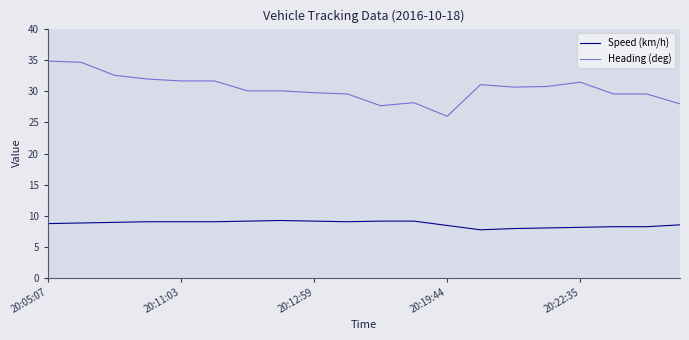

Rank the series by their maximum value, from highest to lowest.

Heading (deg), Speed (km/h)